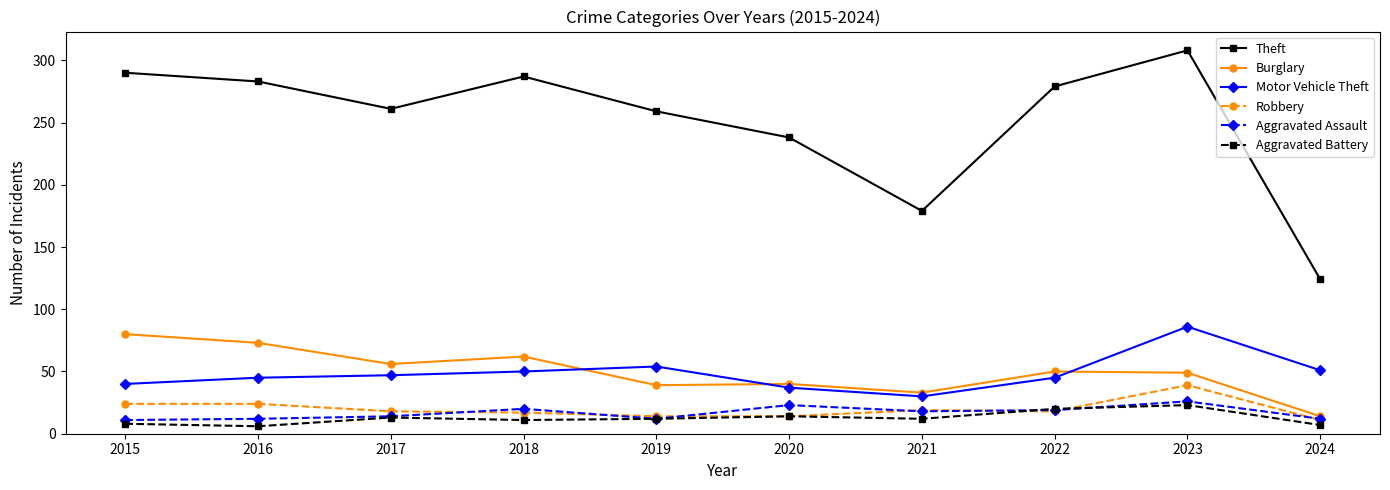

Between 2018 and 2021, which series saw the biggest shift?

Theft